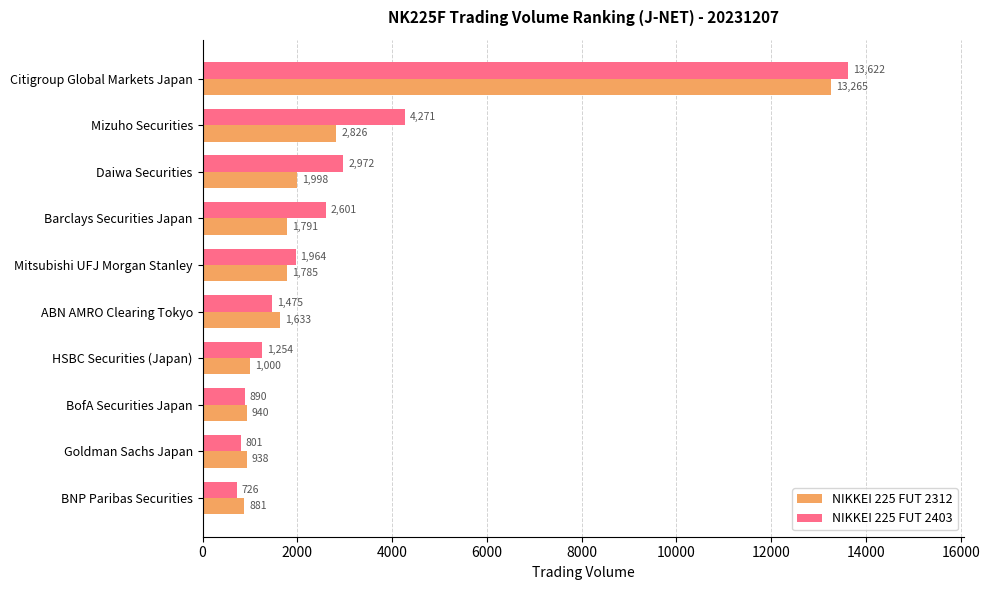

What are all the series names shown in the legend?

NIKKEI 225 FUT 2312, NIKKEI 225 FUT 2403